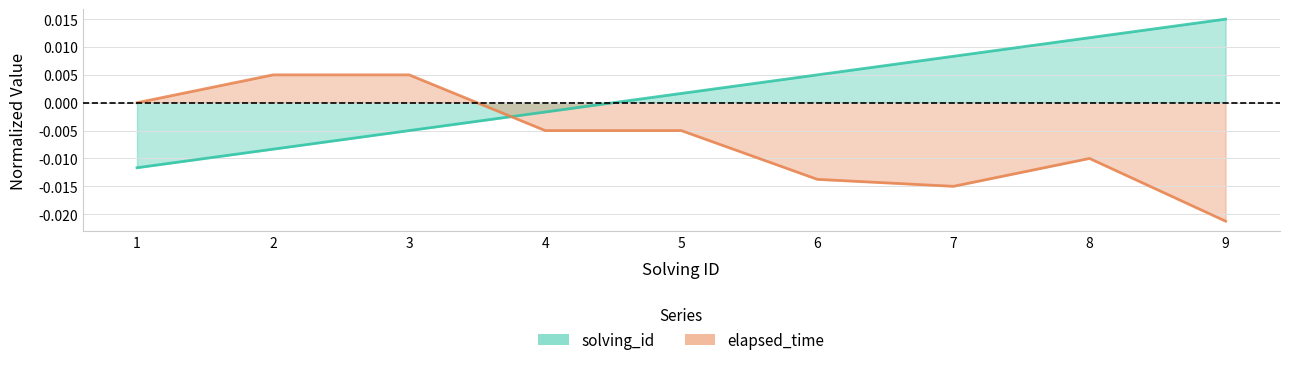

The value of elapsed_time at 5 is -0.0. True or false?

False